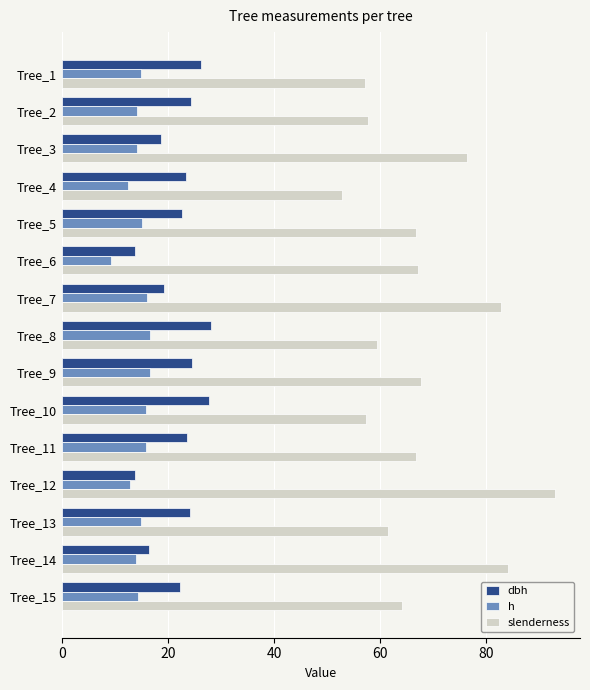

Which series has the widest spread of values?

slenderness